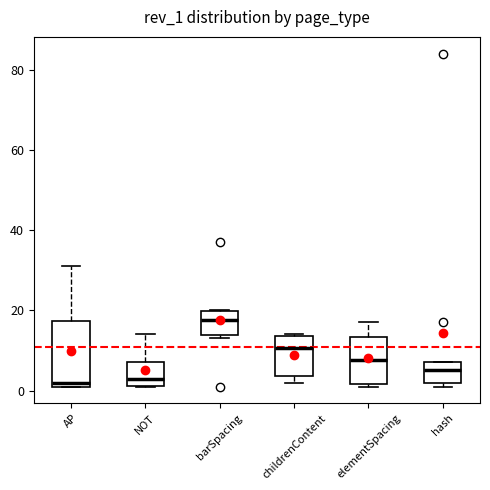

Where does the upper whisker of the box for NOT end on the y-axis? The values are not printed on the chart, so give them approximately, as read against the axis.

14